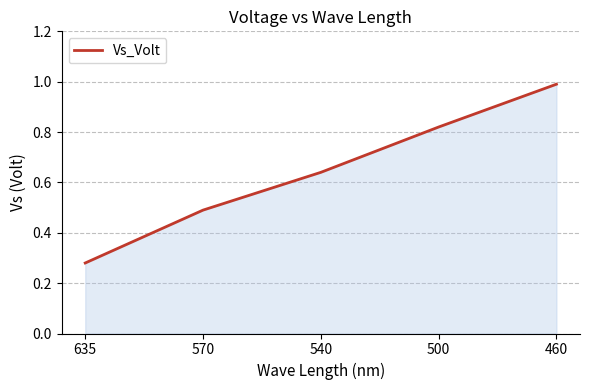

List the labels in order of value, smallest first.

635, 570, 540, 500, 460